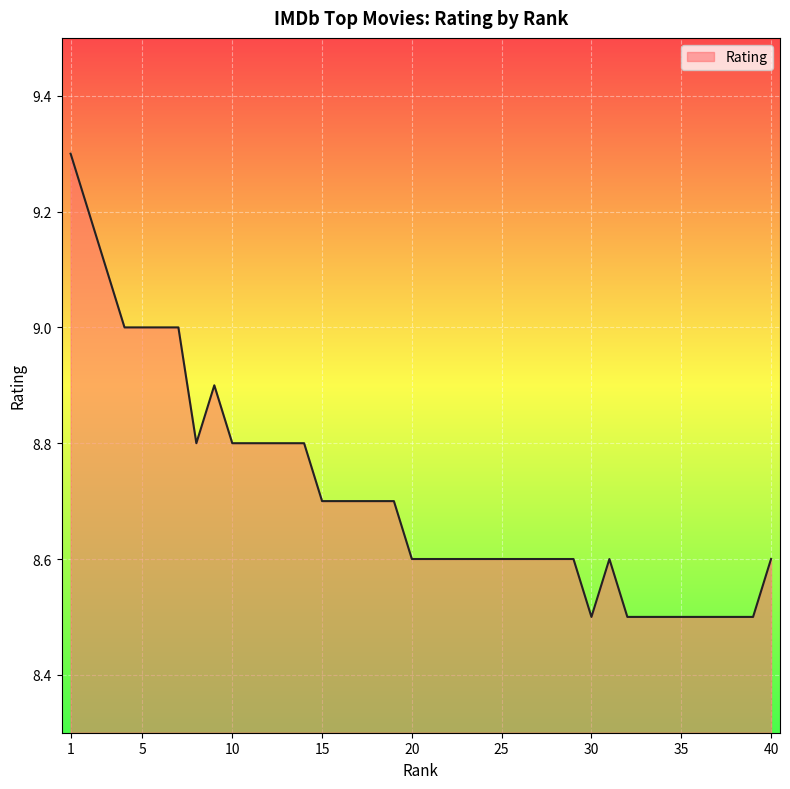

Does the chart have visible grid lines?

Yes